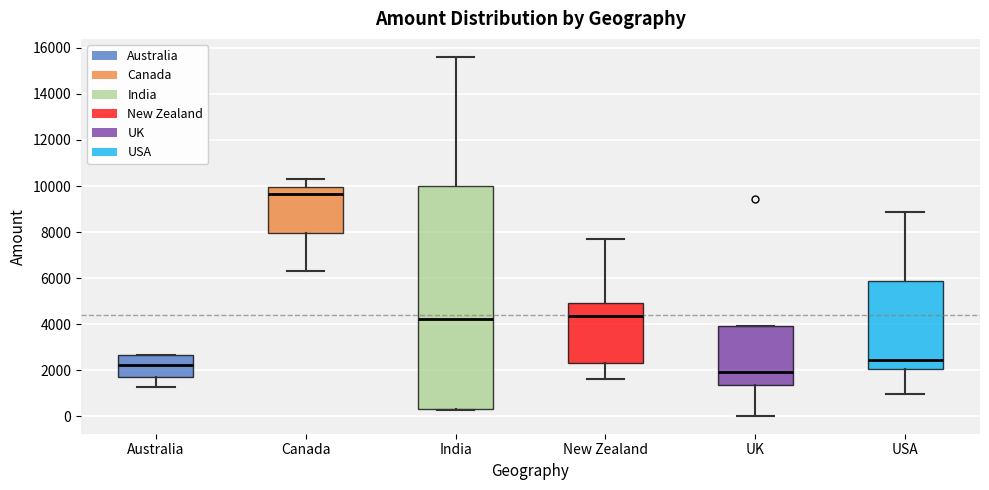

Where does the lower whisker of the box for New Zealand end on the y-axis? The values are not printed on the chart, so give them approximately, as read against the axis.

1600